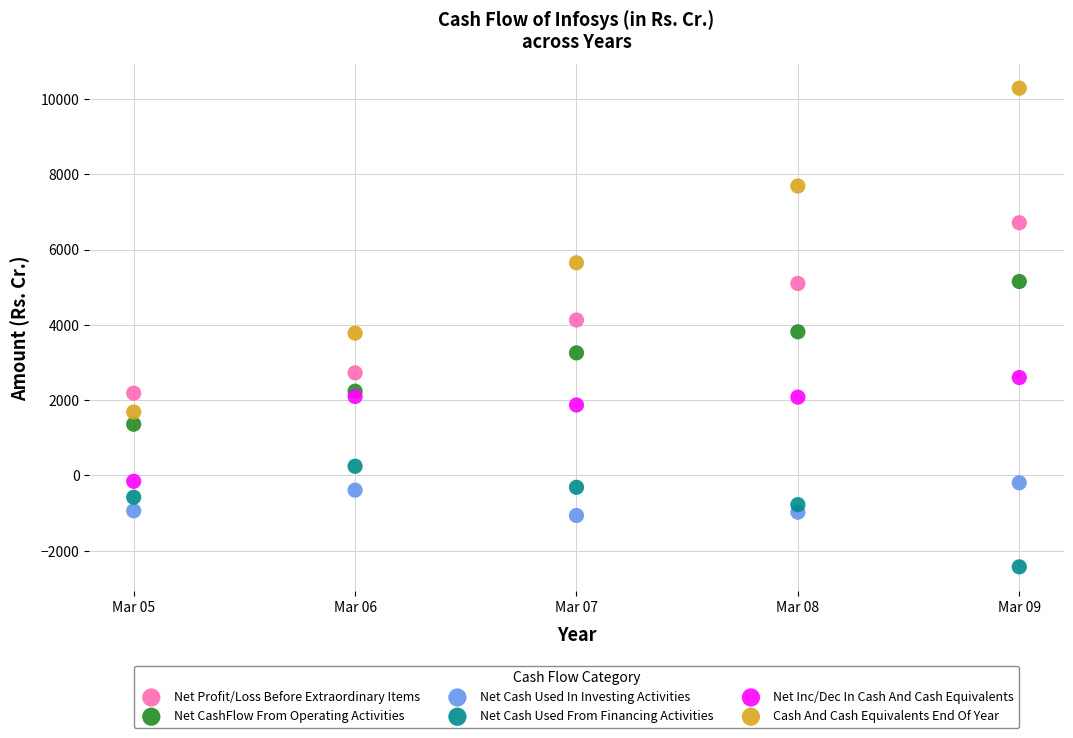

What is the X range (max minus min) for the scatter plot?

4.0